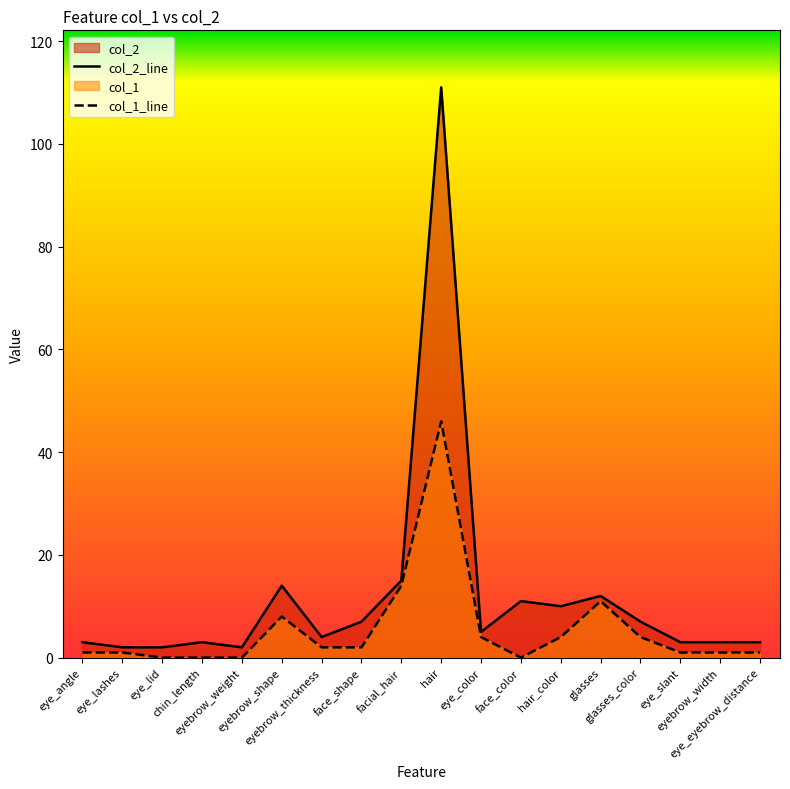

What is the value of the col_2 point at the 17th from the left?

3